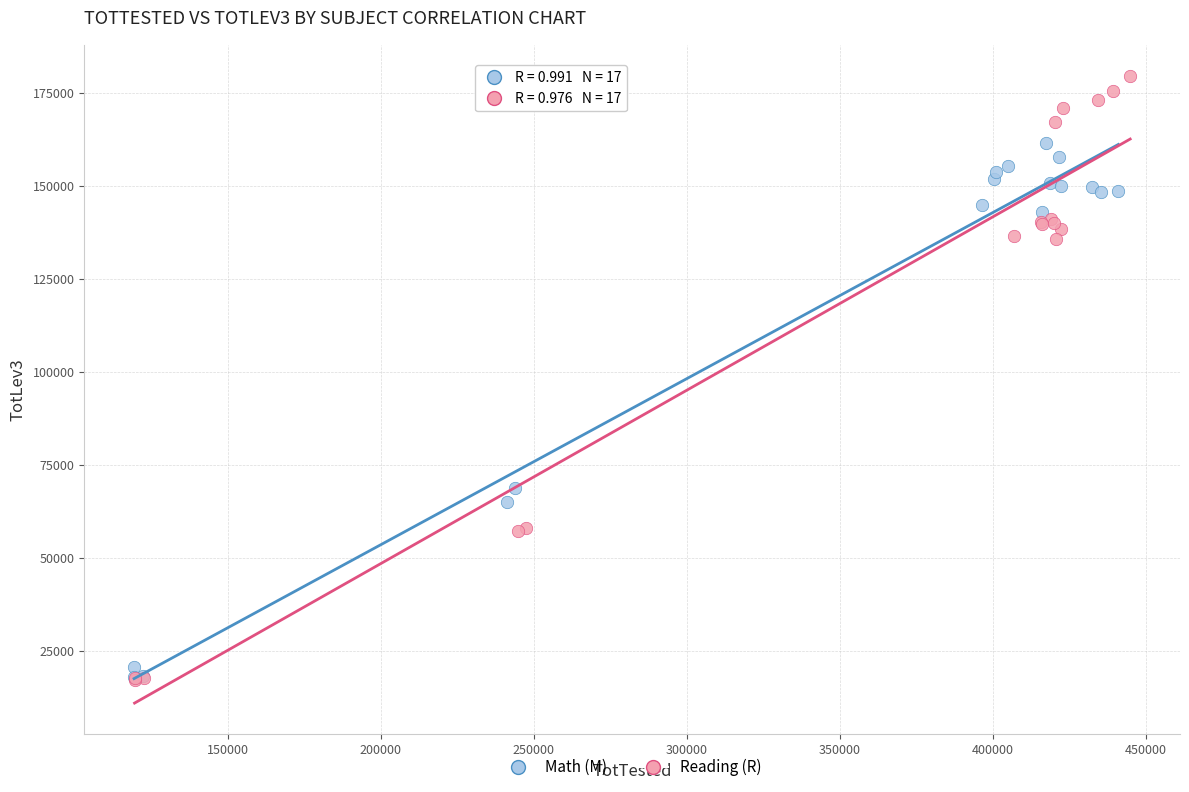

Which series contains the highest Y value?

Reading (R)